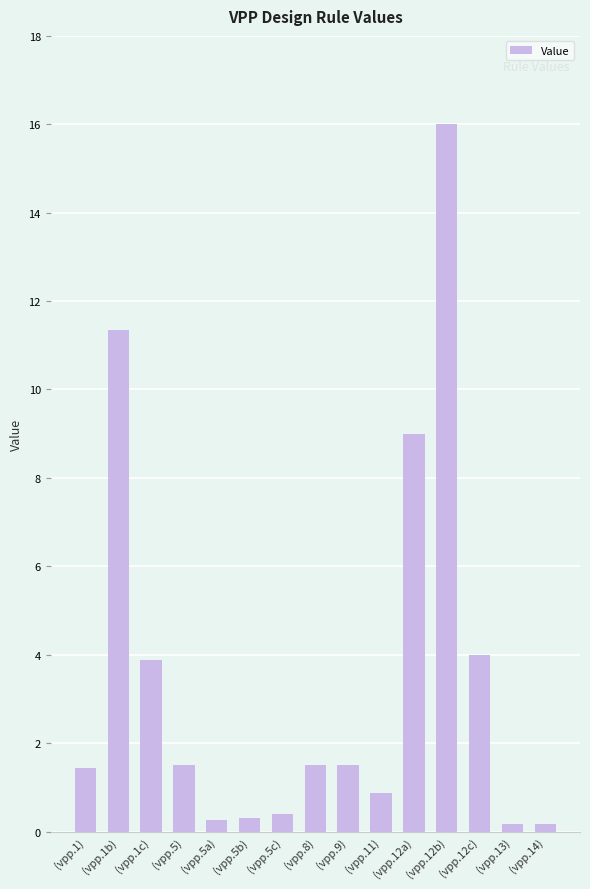

What is the approximate value at (vpp.11)?

0.9